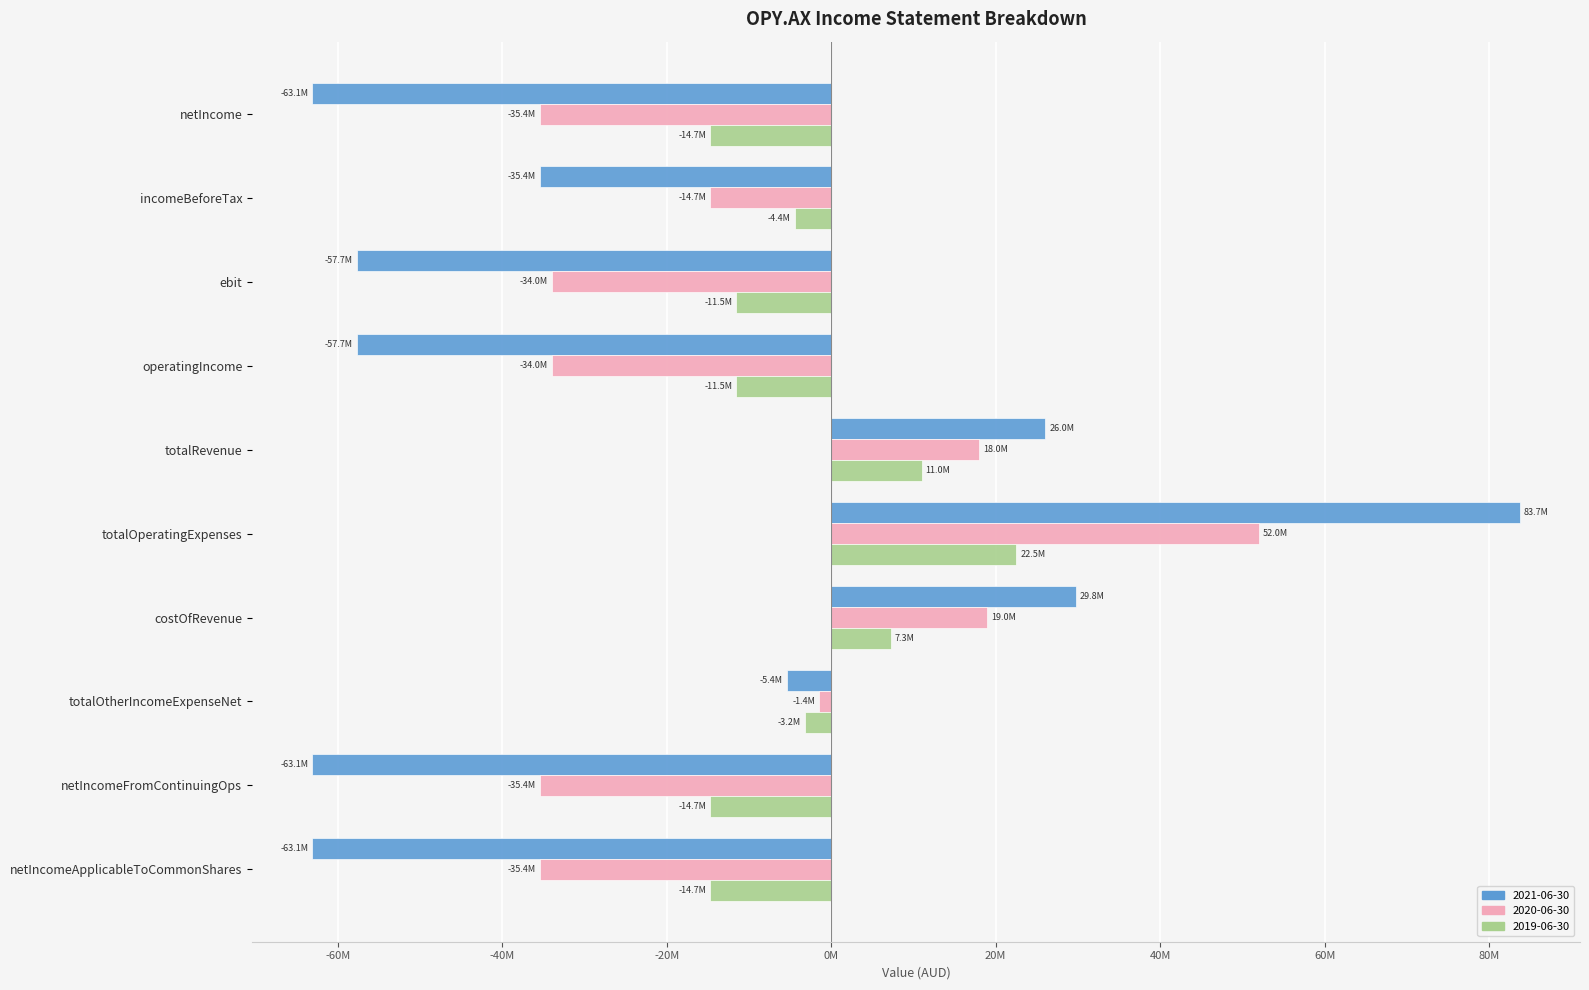

At which category is the sum across all series the highest?

totalOperatingExpenses